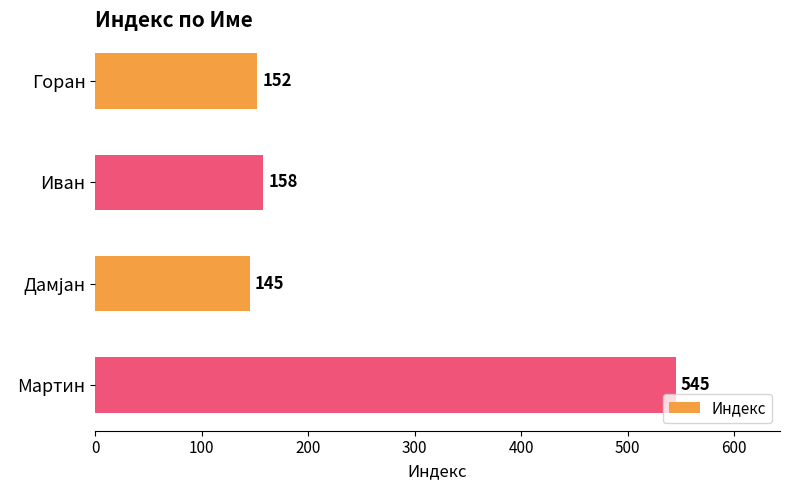

Does the chart contain stacked bars?

No